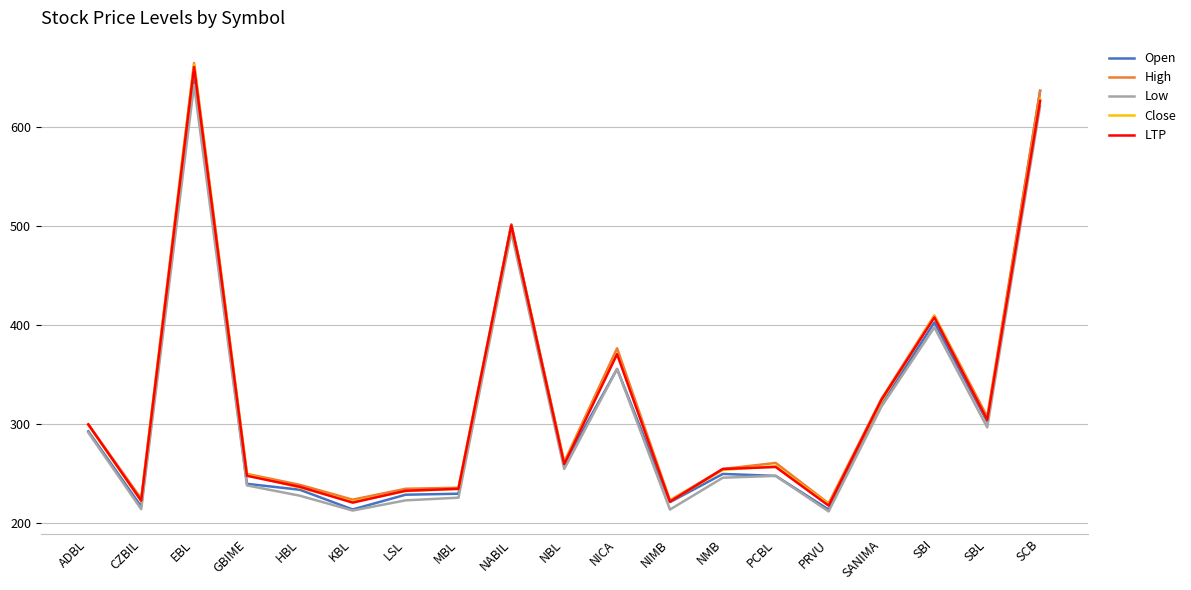

In Low, how many points are higher than both neighbors (excluding endpoints)?

5